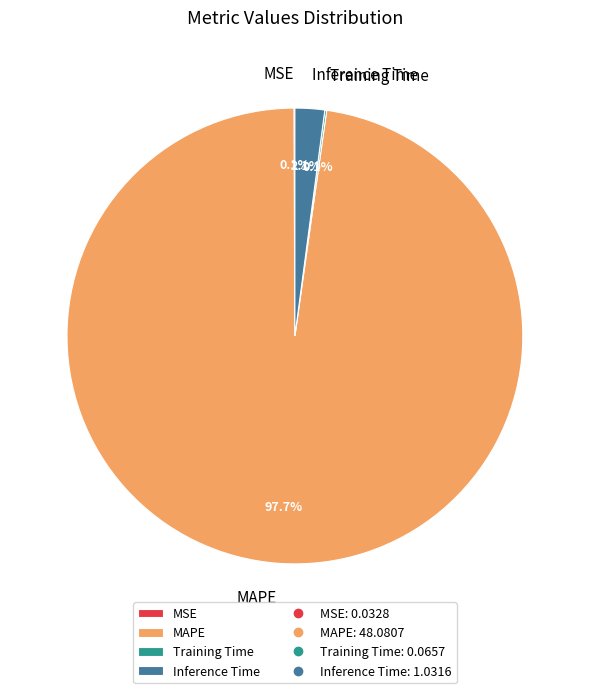

Is there a majority slice in this chart?

Yes